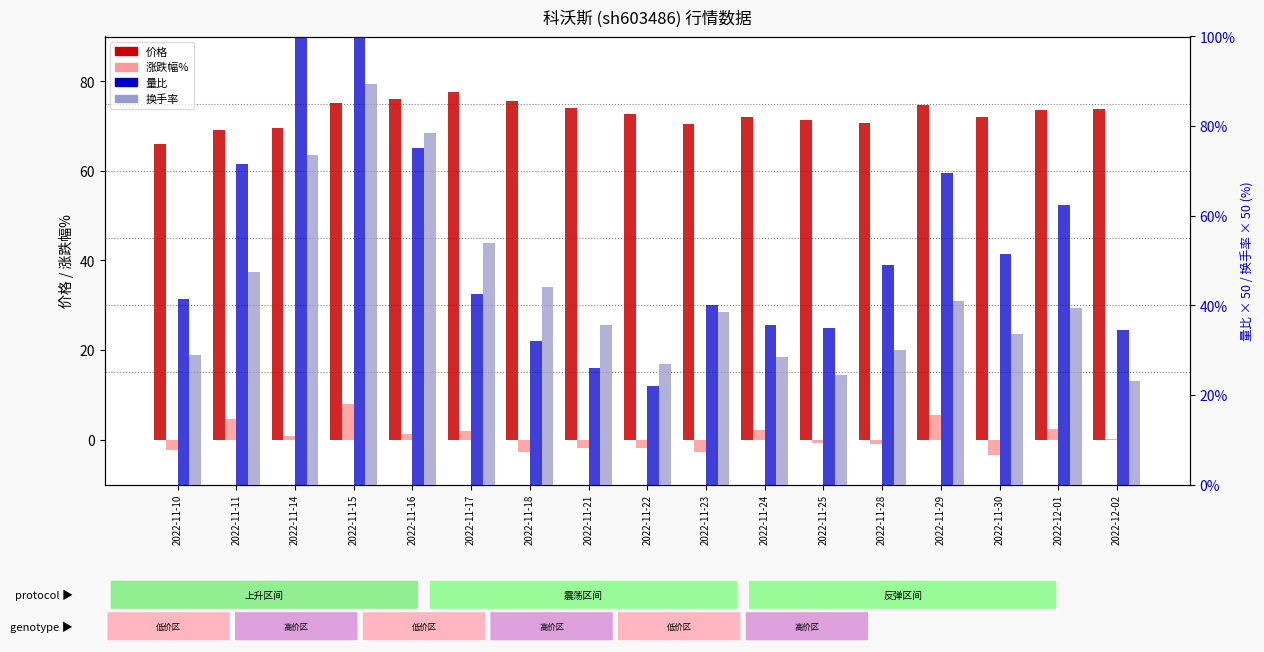

Does the chart contain stacked bars?

No